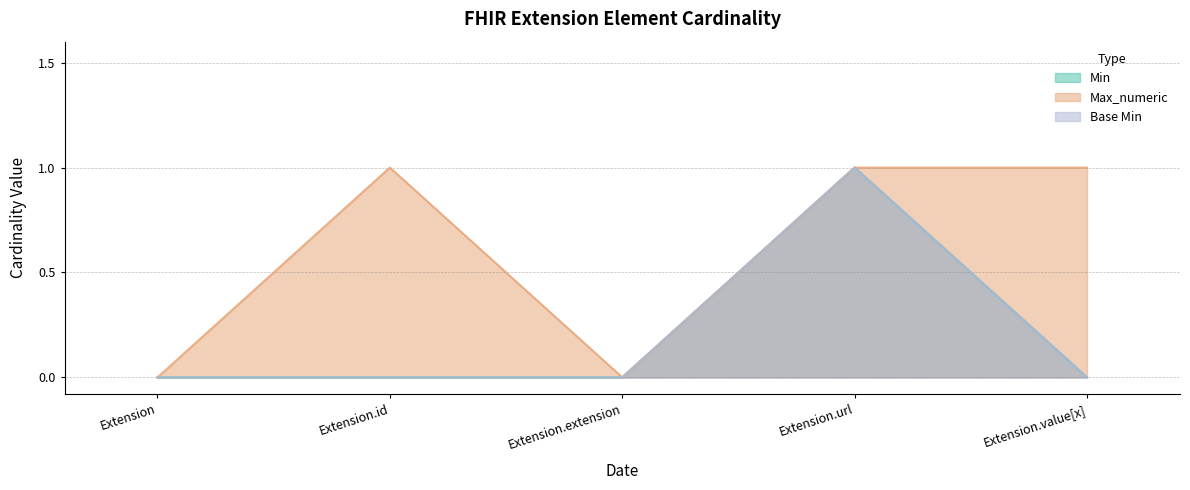

True or false: Min and Base Min intersect in this chart.

False